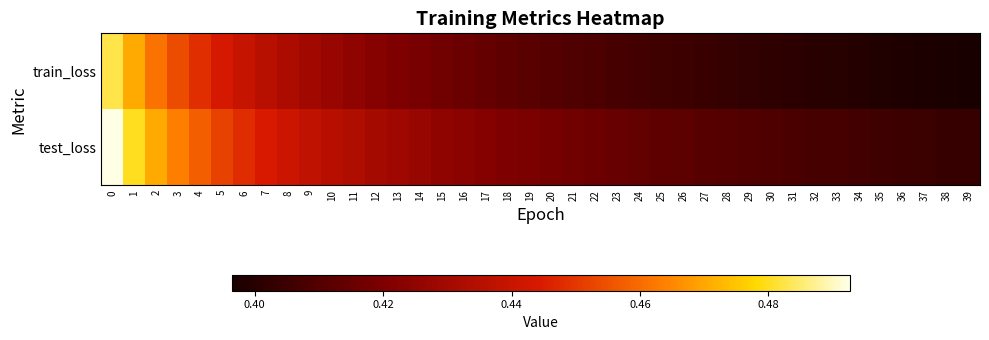

Which series has the largest total across all categories?

row_1